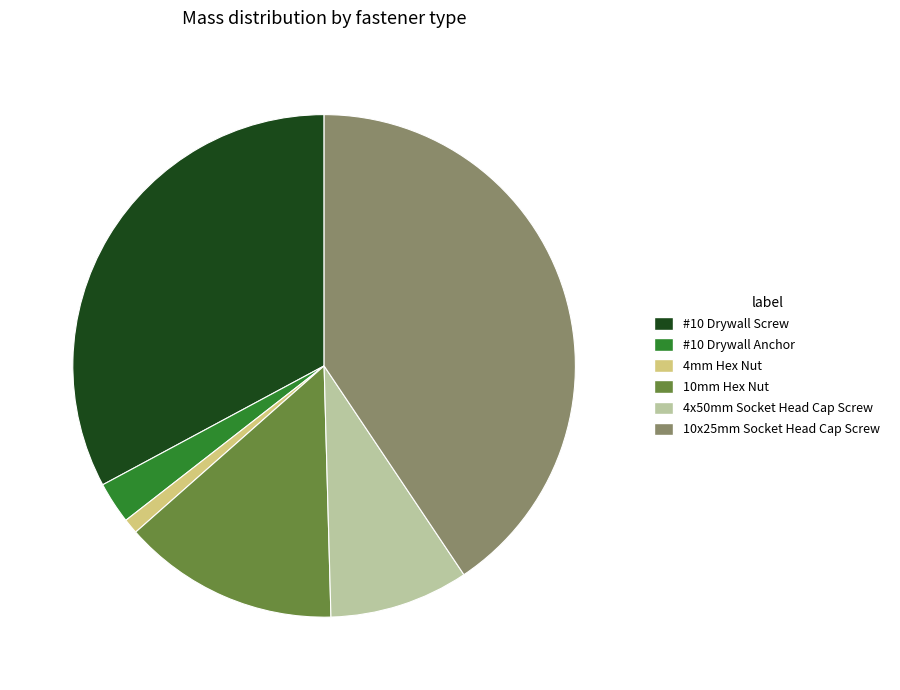

Is there any slice that represents more than half of the pie?

No